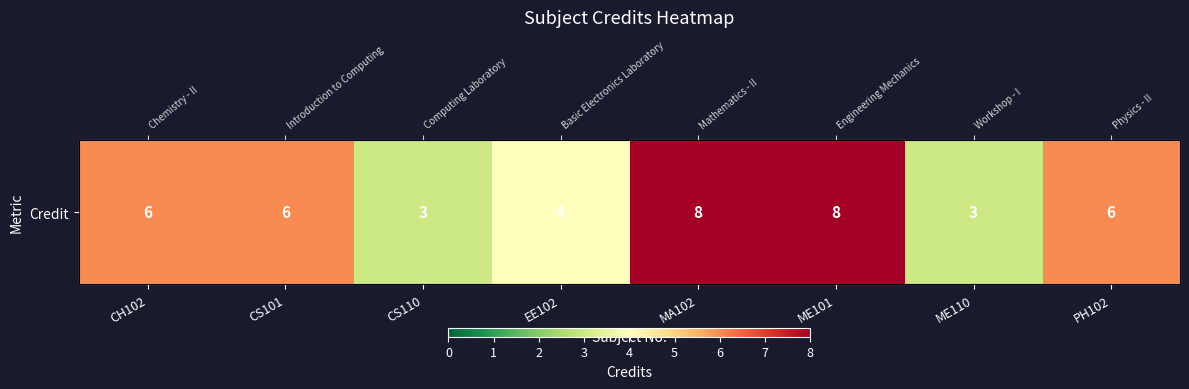

What is the change in value from ME101 to ME110?

-5